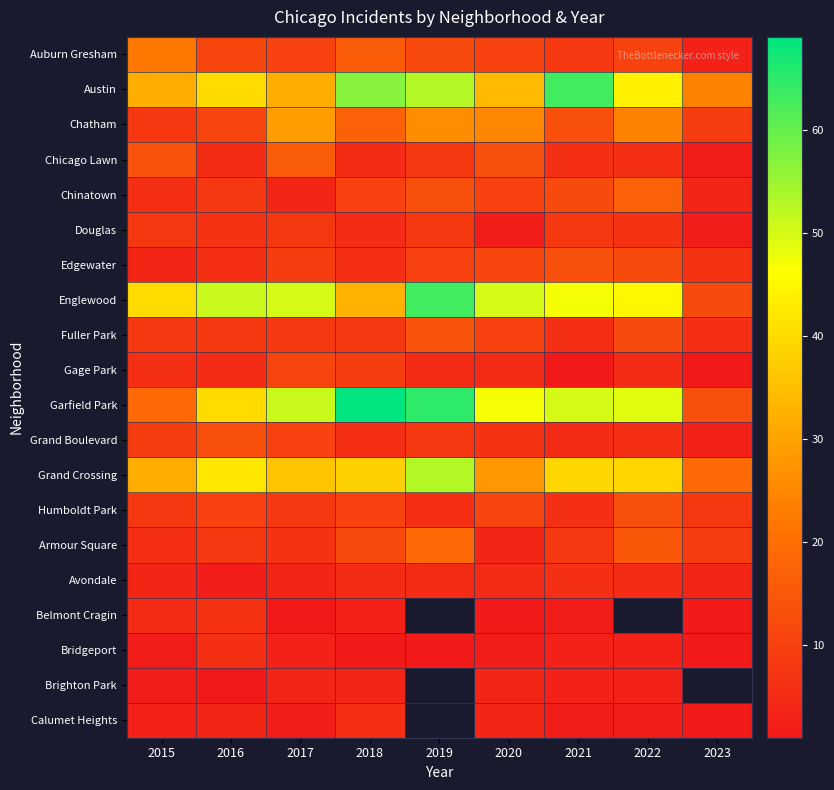

The value of Gage Park at 2020 is 5.0. True or false?

True